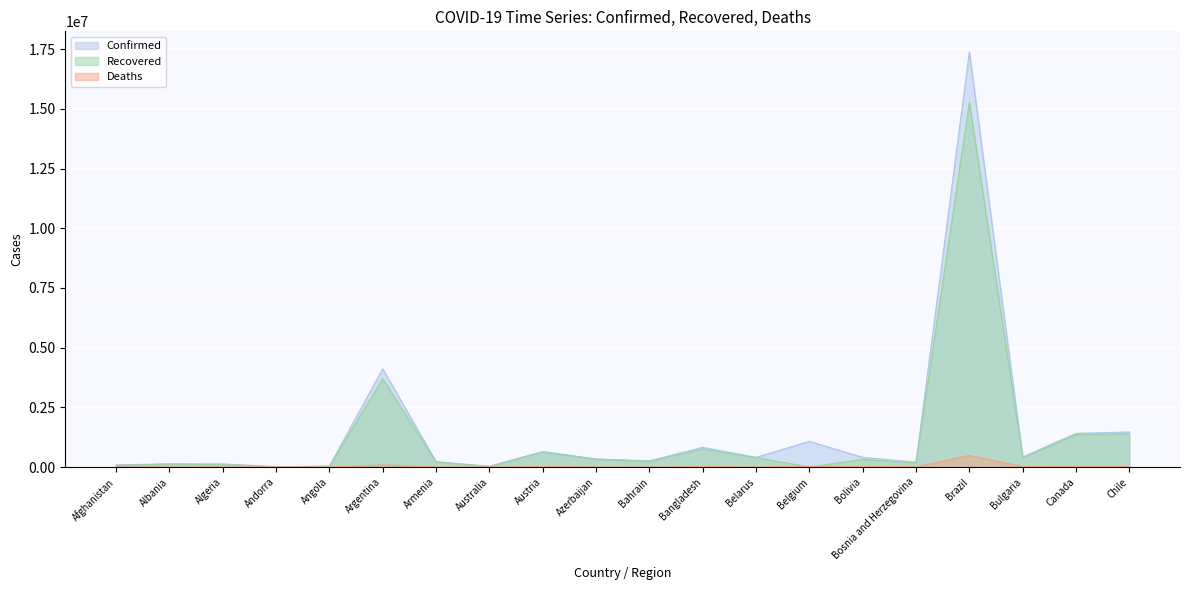

True or false: Confirmed and Deaths intersect in this chart.

False